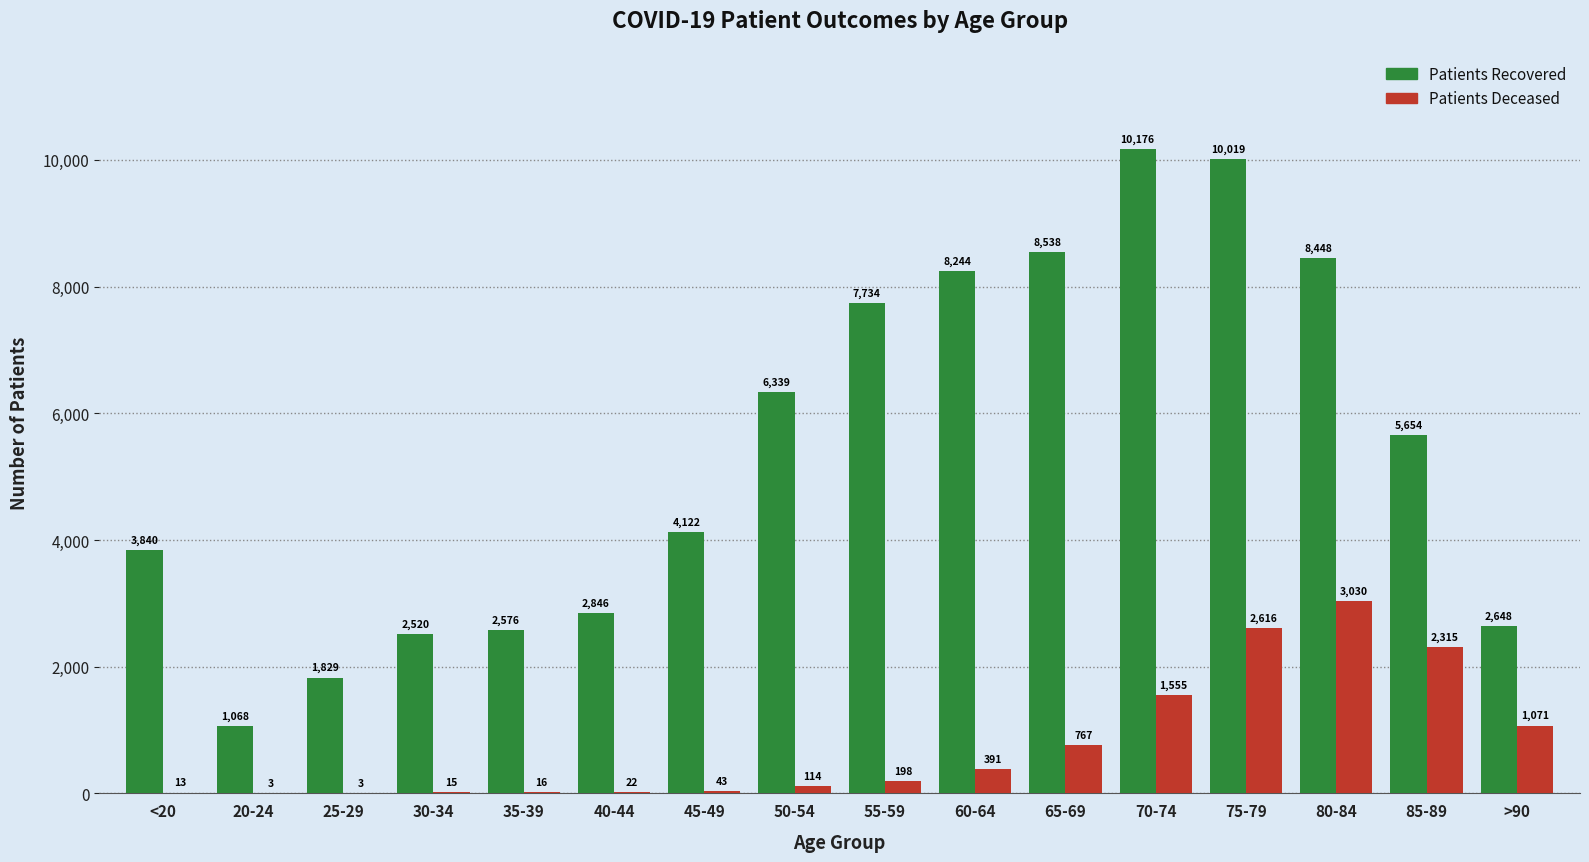

Count the number of categories in the chart.

16